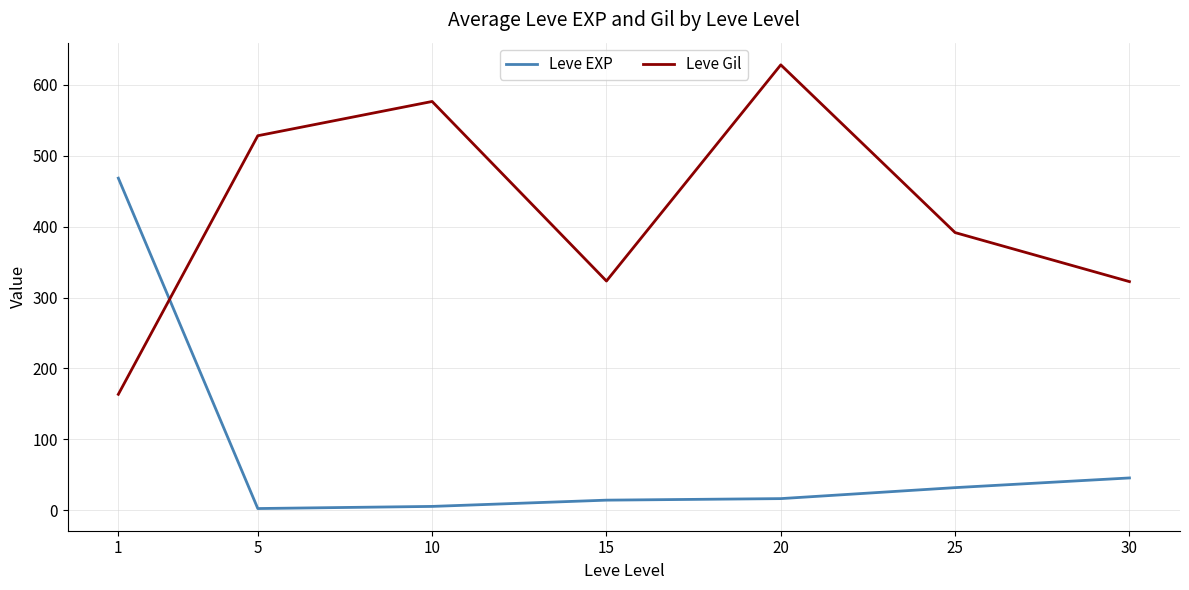

What is the sum of the Leve Gil values at 20 and 30?

950.8